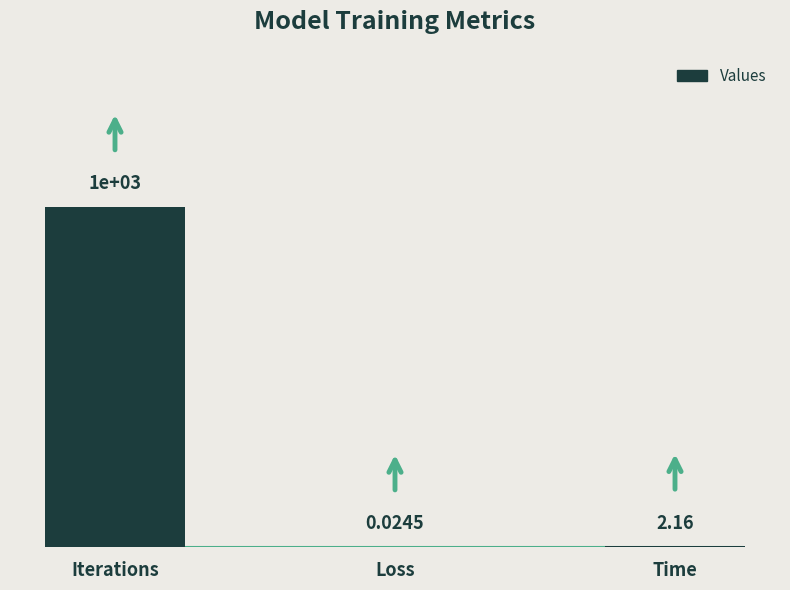

The value at Time is 0.0. True or false?

False